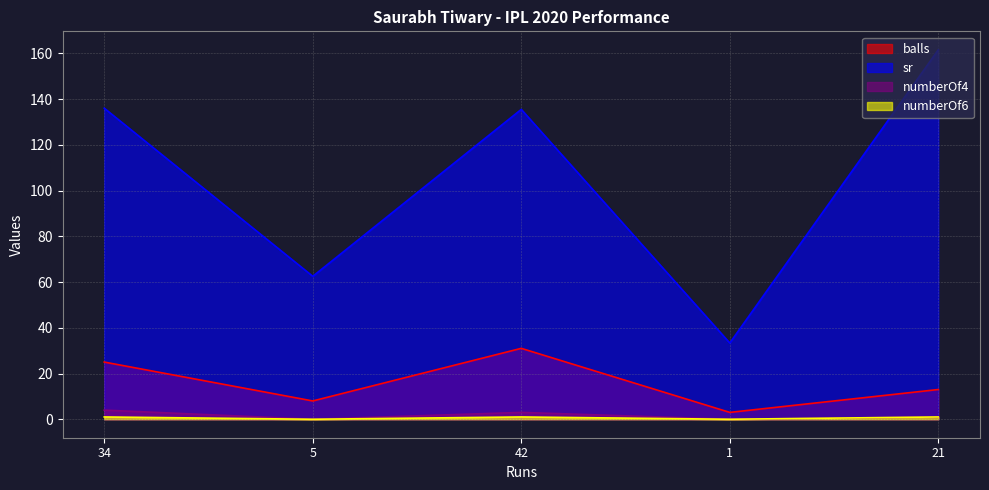

Between 34 and 5, which is larger?

34